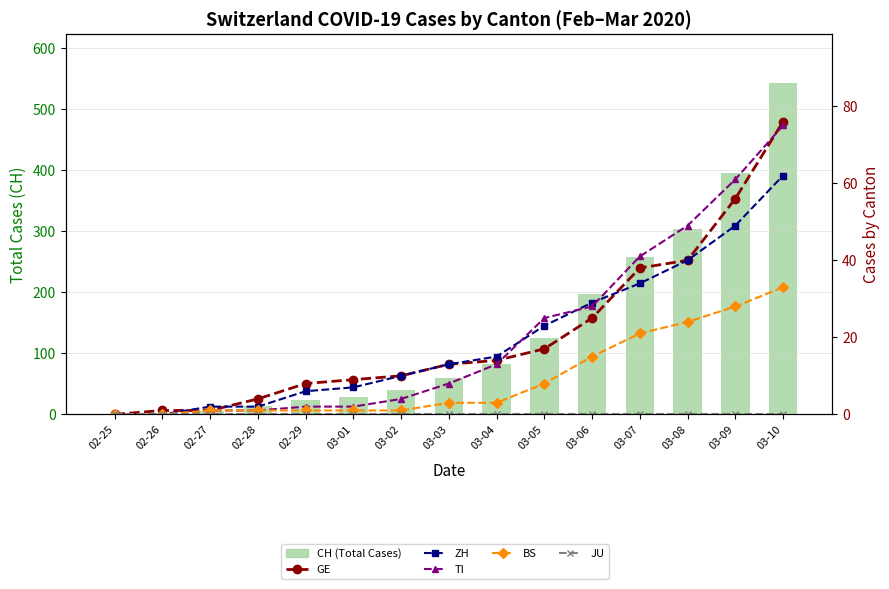

What are all the series names shown in the legend?

CH (Total Cases), GE, ZH, TI, BS, JU